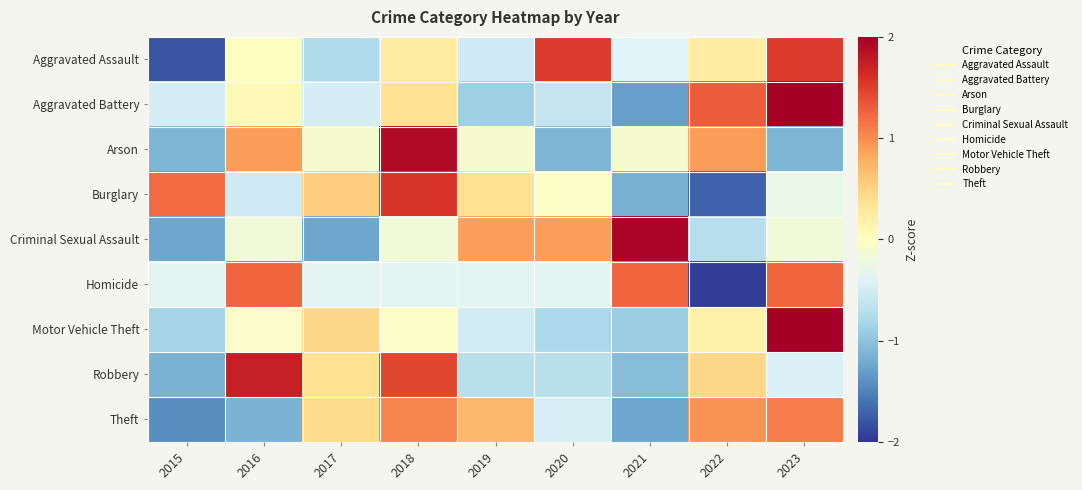

What is the maximum value shown in the chart?

2.5